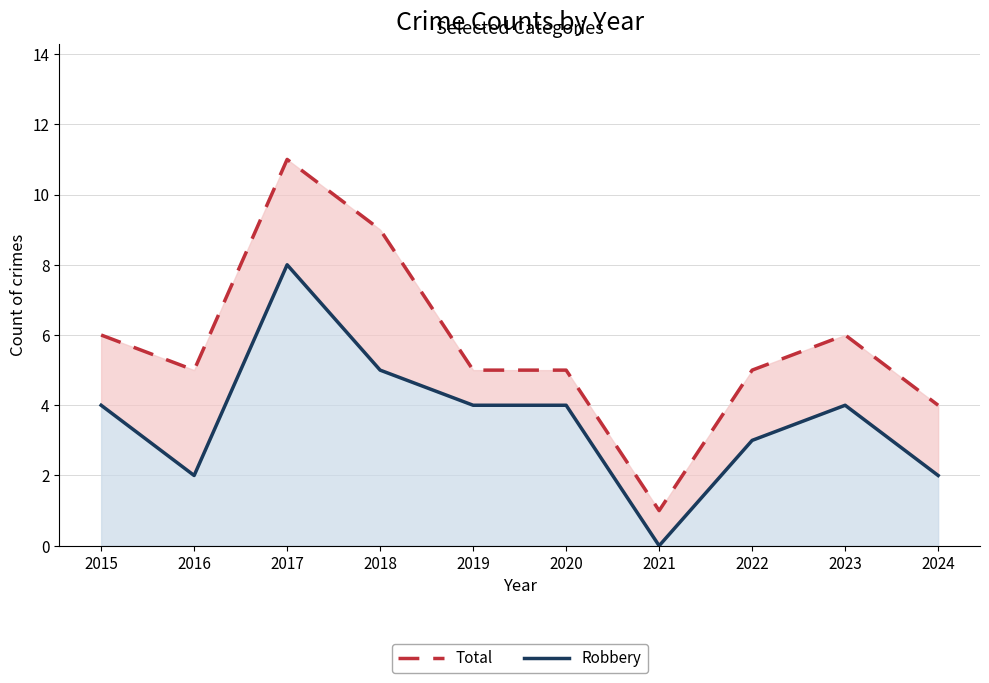

Reading left to right, what are all the values shown in this chart?

Total: 6	5	11	9	5	5	1	5	6	4
Robbery: 4	2	8	5	4	4	0	3	4	2